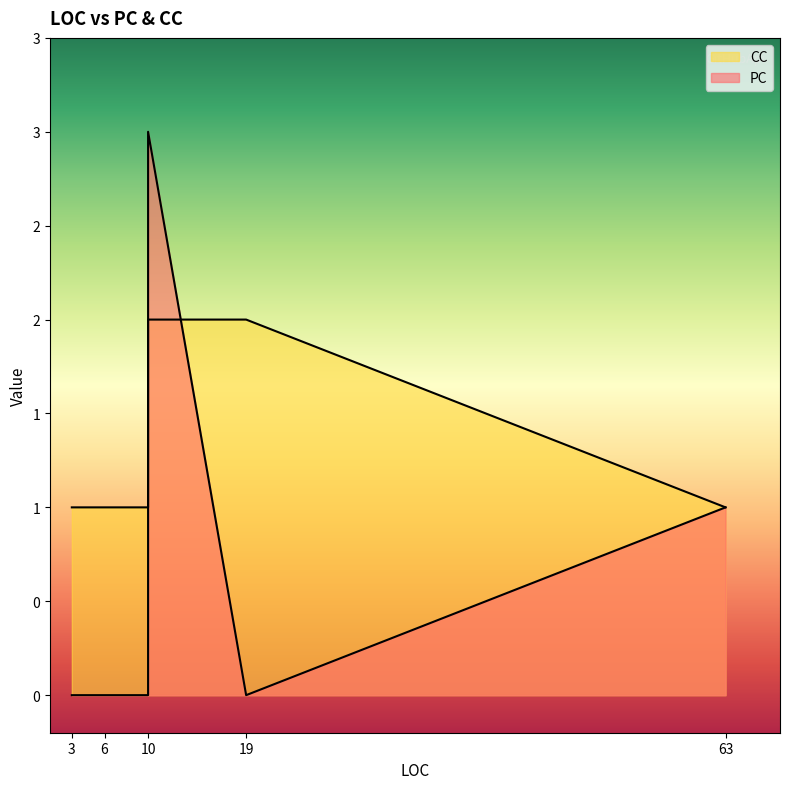

How many series are shown in this chart?

2